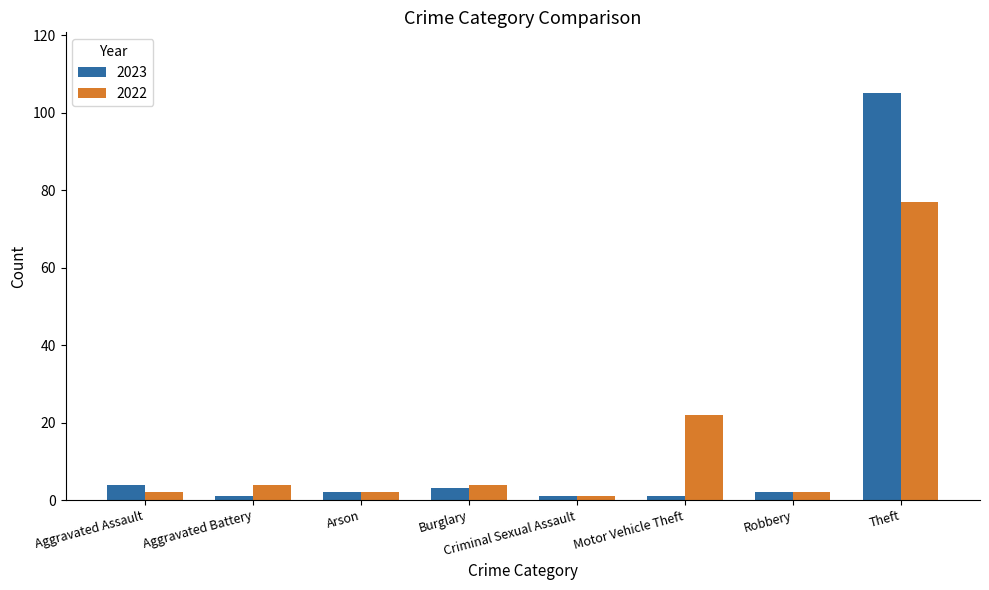

At which category is the sum across all series the highest?

Theft